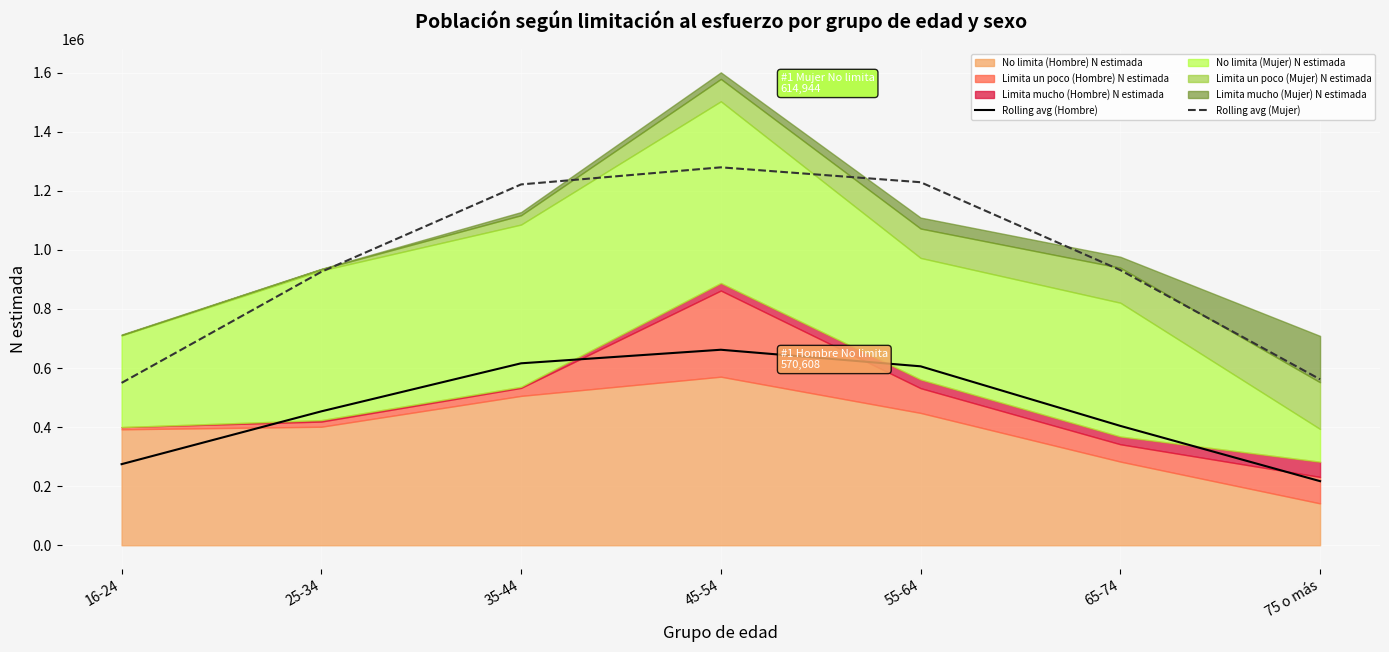

What is the approximate value of Rolling avg (Hombre) at 45-54?

661786.7